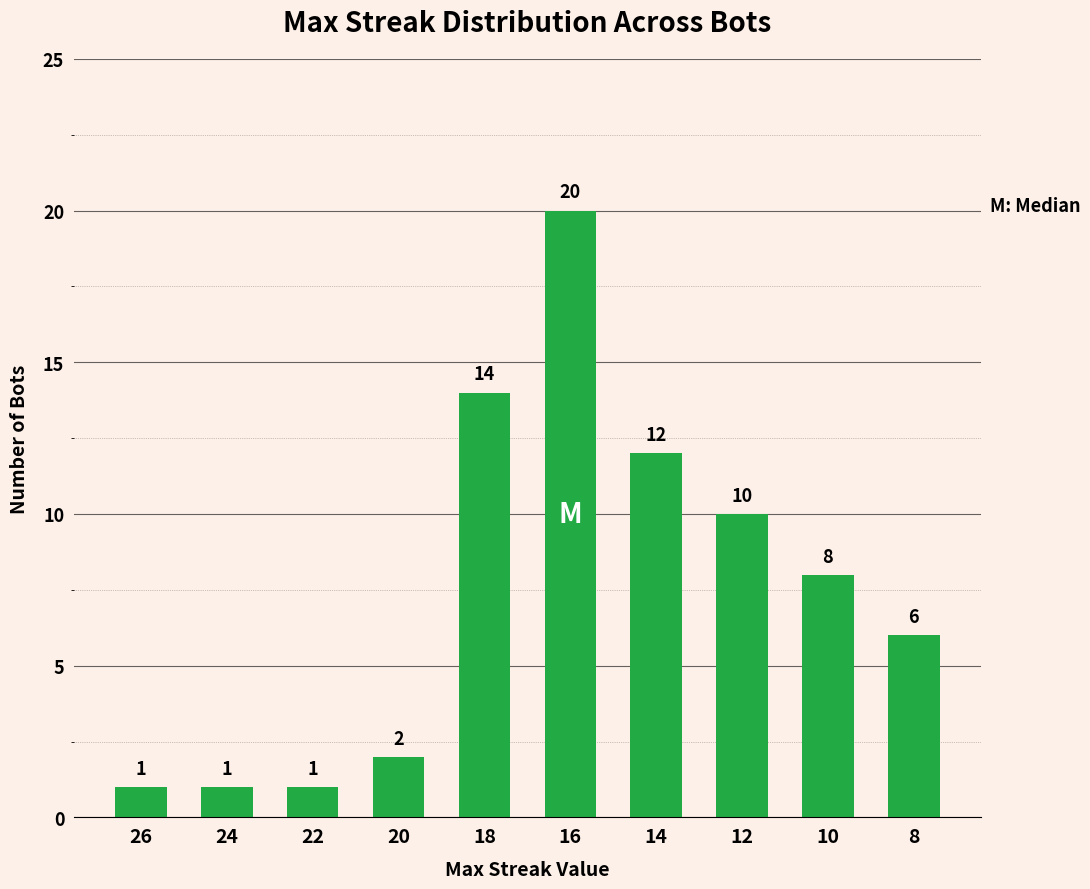

Reading left to right, list all the values displayed in this chart.

26=1	24=1	22=1	20=2	18=14	16=20	14=12	12=10	10=8	8=6